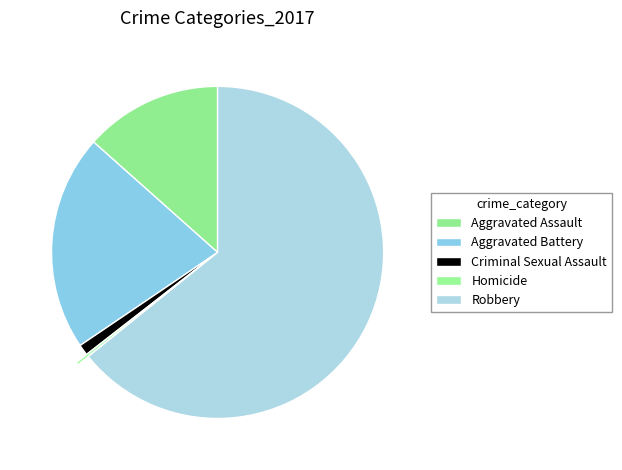

Which category has the smallest portion of the pie?

Homicide